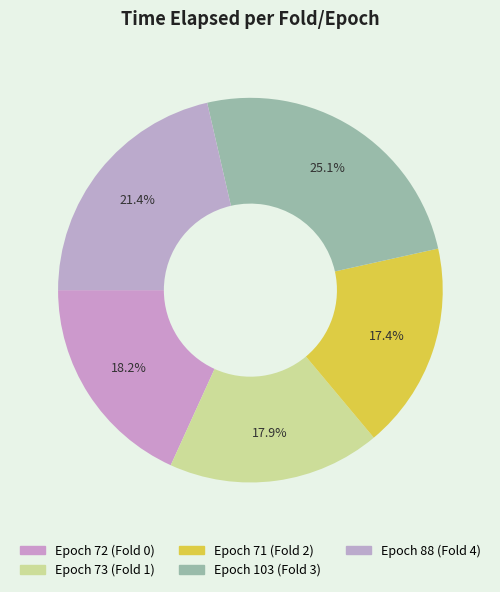

How many segments does this pie chart have?

5